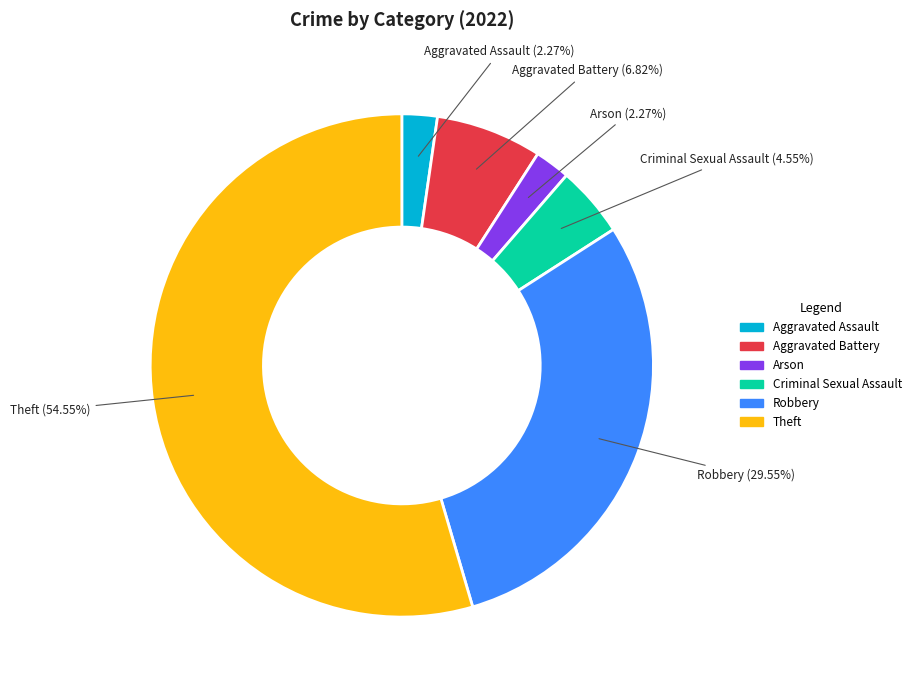

Is there a majority slice in this chart?

Yes